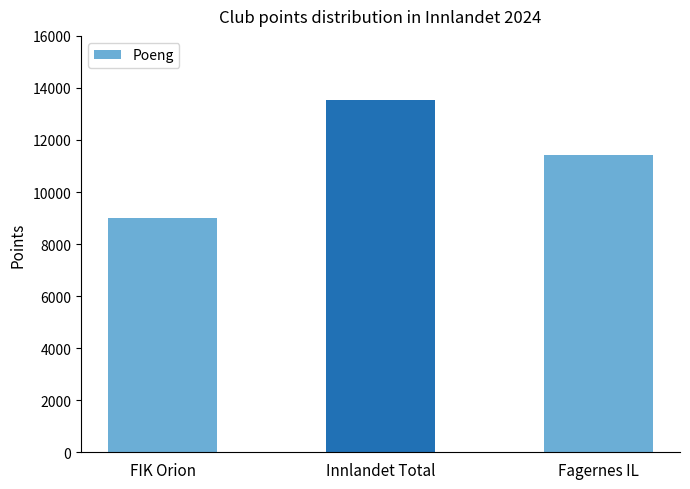

True or false: the data shows 3997 at Fagernes IL.

False